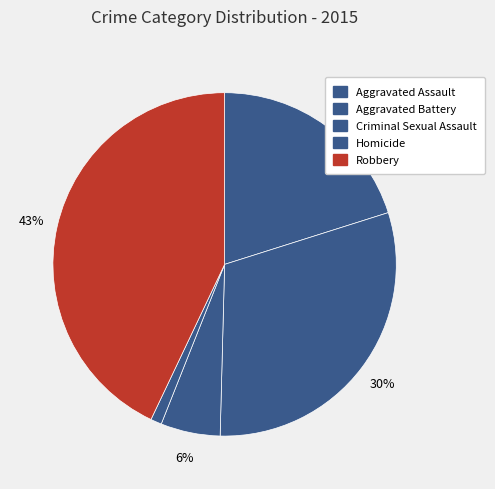

How much of the chart is everything except Homicide?

99.0%